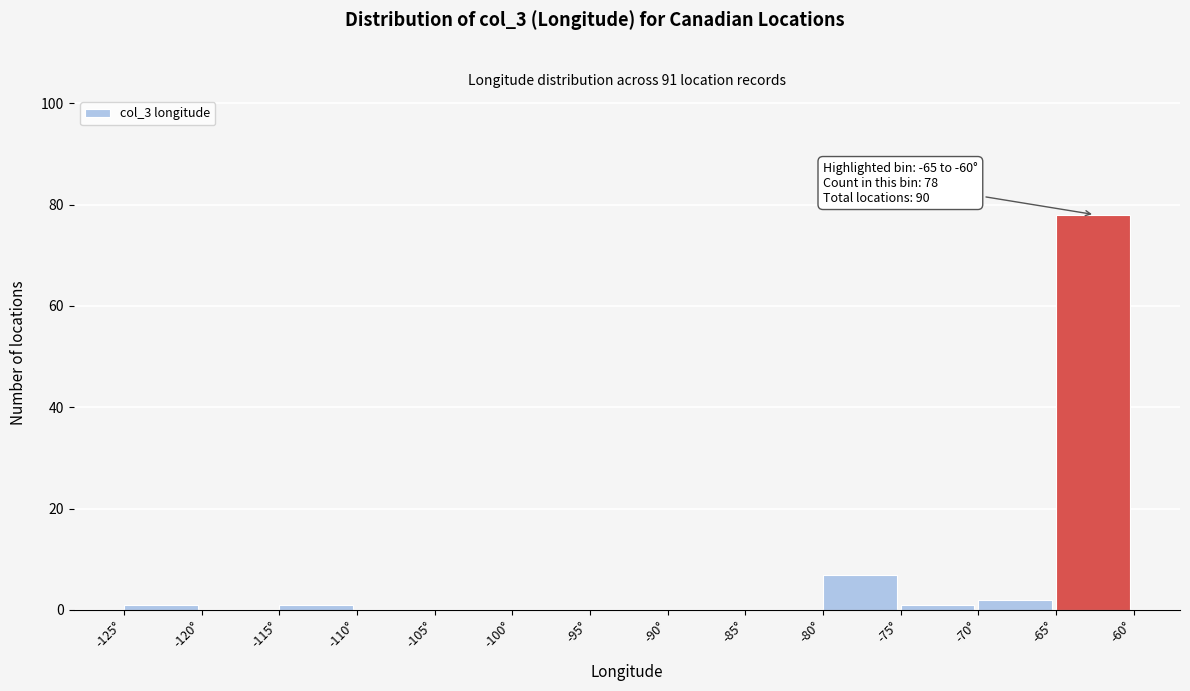

Over which range of the x-axis is the bar tallest?

-65 to -60